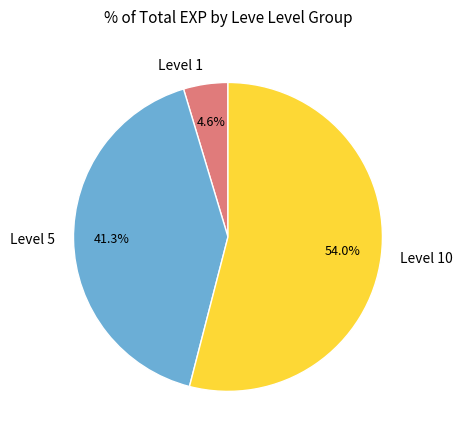

Between Level 10 and Level 1, which is larger?

Level 10